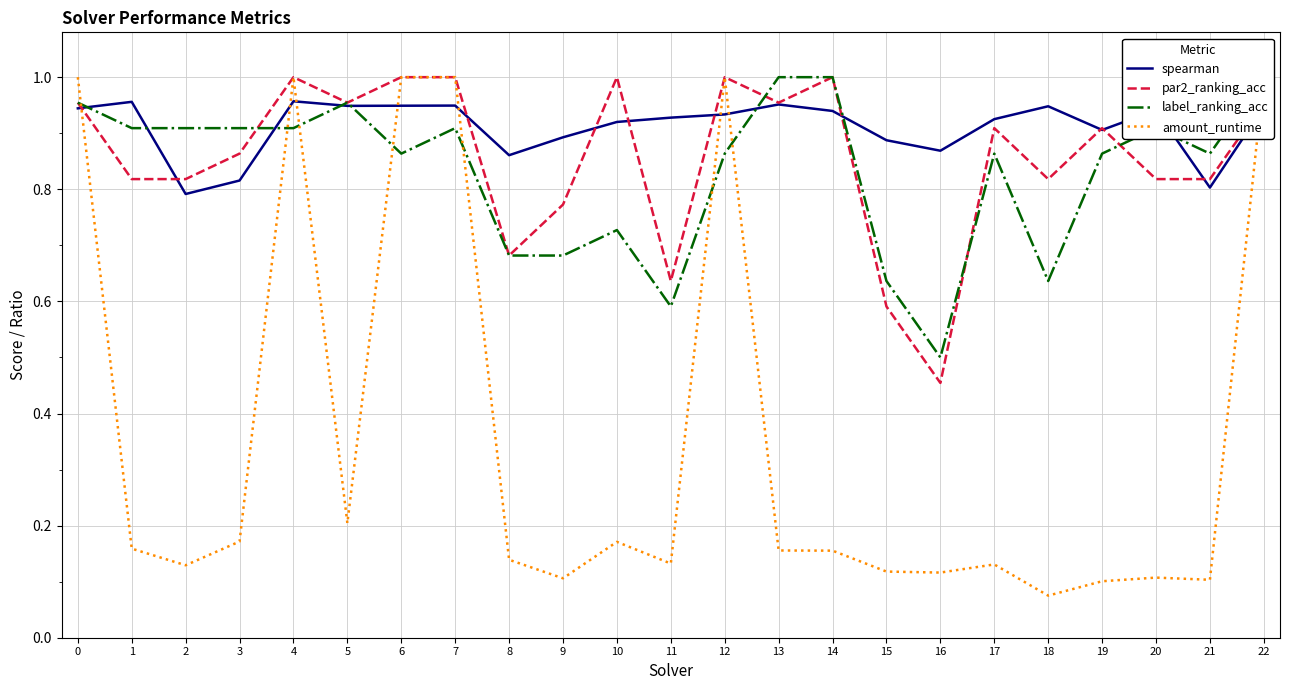

At which category does the chart reach its peak across all series?

4